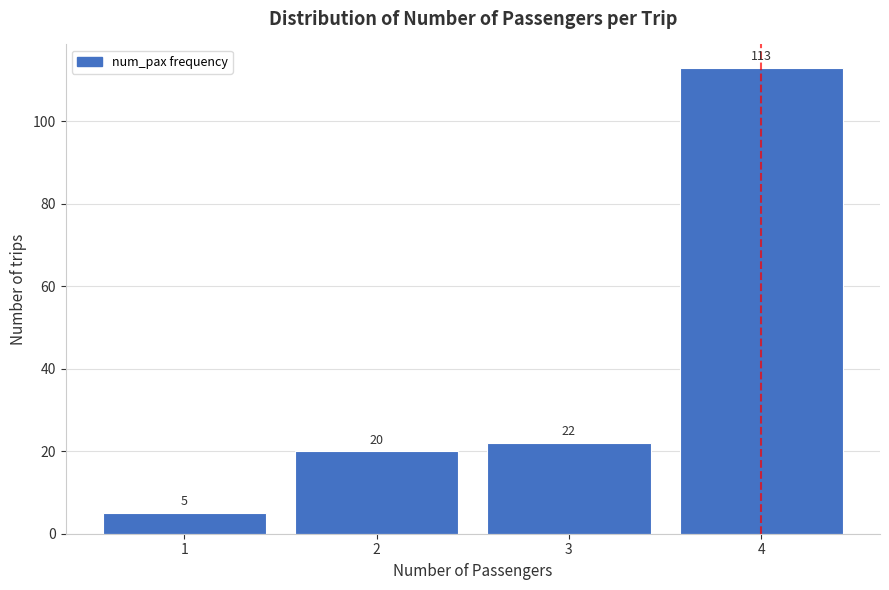

Reading right to left, extract all data points from this chart.

113	22	20	5